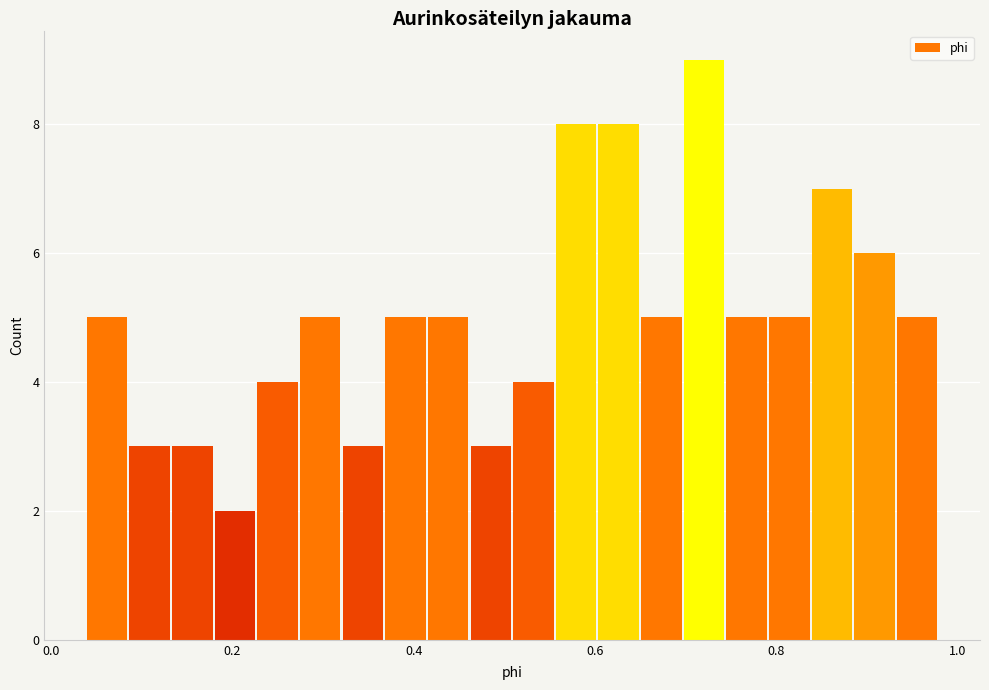

Around what value on the x-axis is the tallest bar? Give the approximate position of its centre, as read against the axis.

0.72